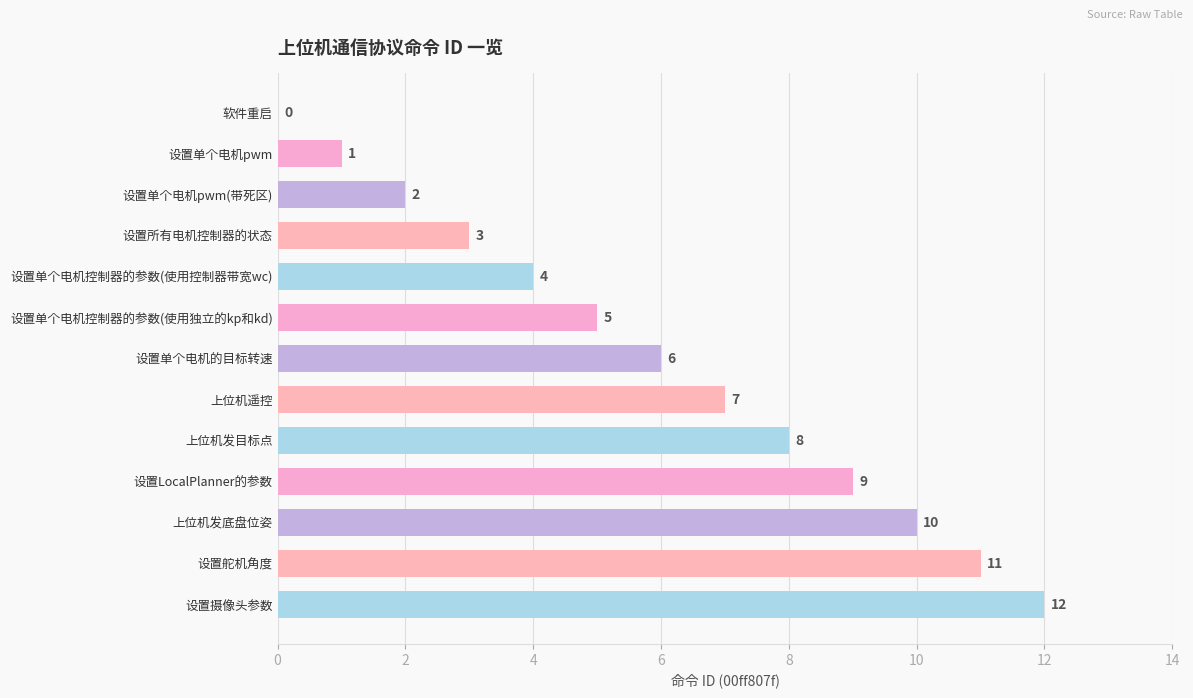

The value at 设置单个电机控制器的参数(使用控制器带宽wc) is 4. True or false?

True